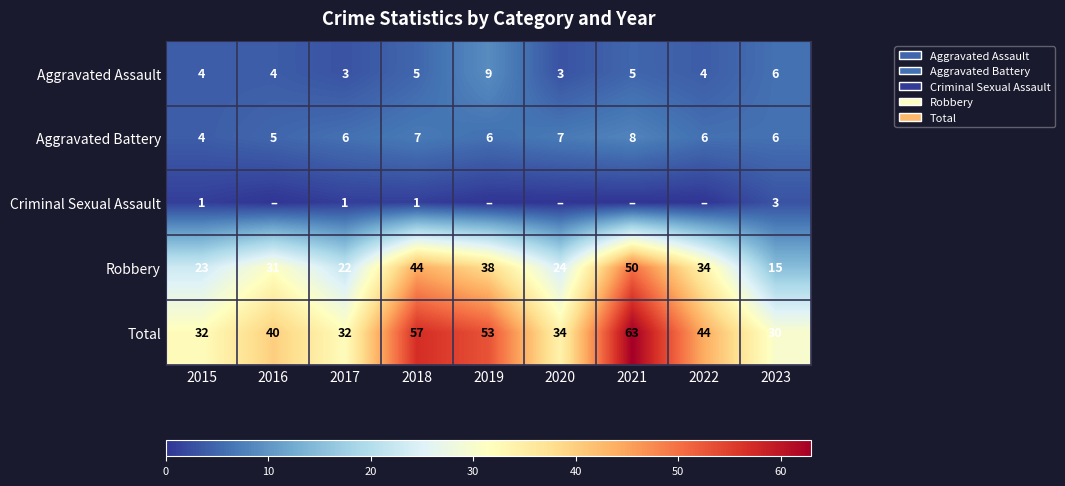

At which label does Robbery reach its minimum?

2023